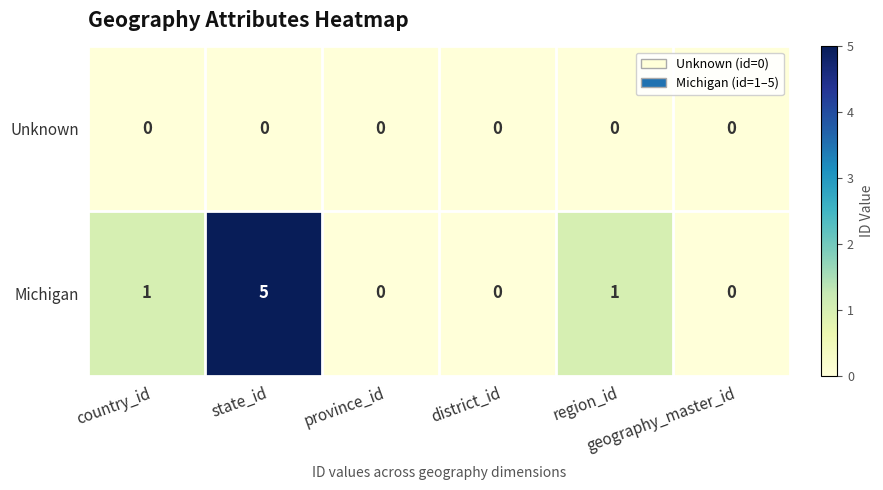

Which series has the widest spread of values?

Michigan